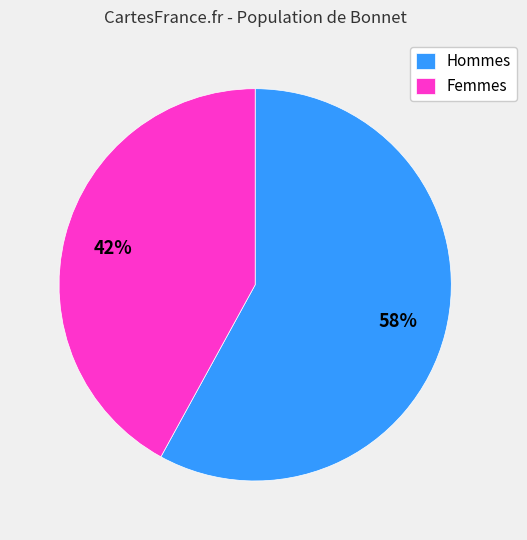

Combined, do Femmes and Hommes account for over 50%?

Yes